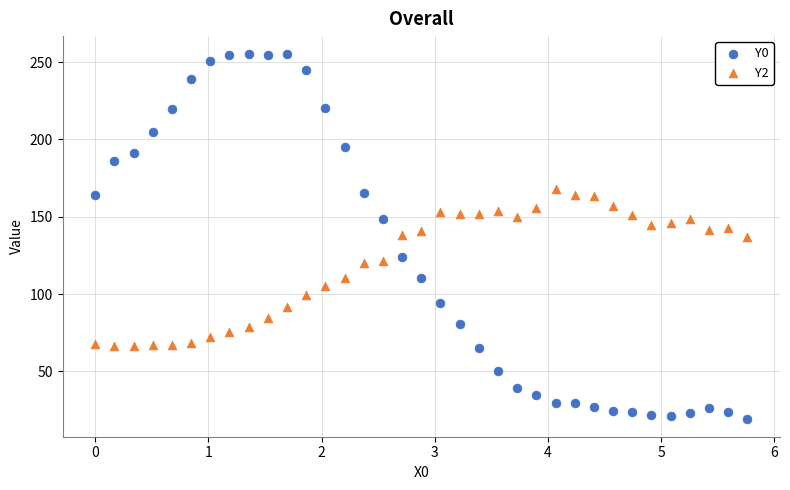

Which series has the widest spread of Y values?

Y0